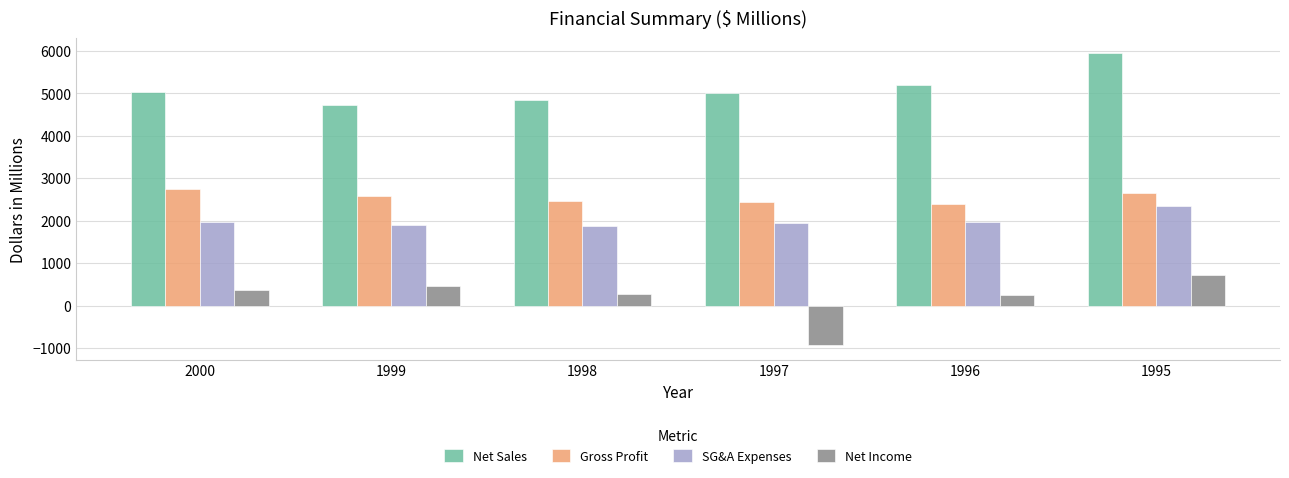

What is the sum of the Net Sales values at 1998 and 1995?

10796.5